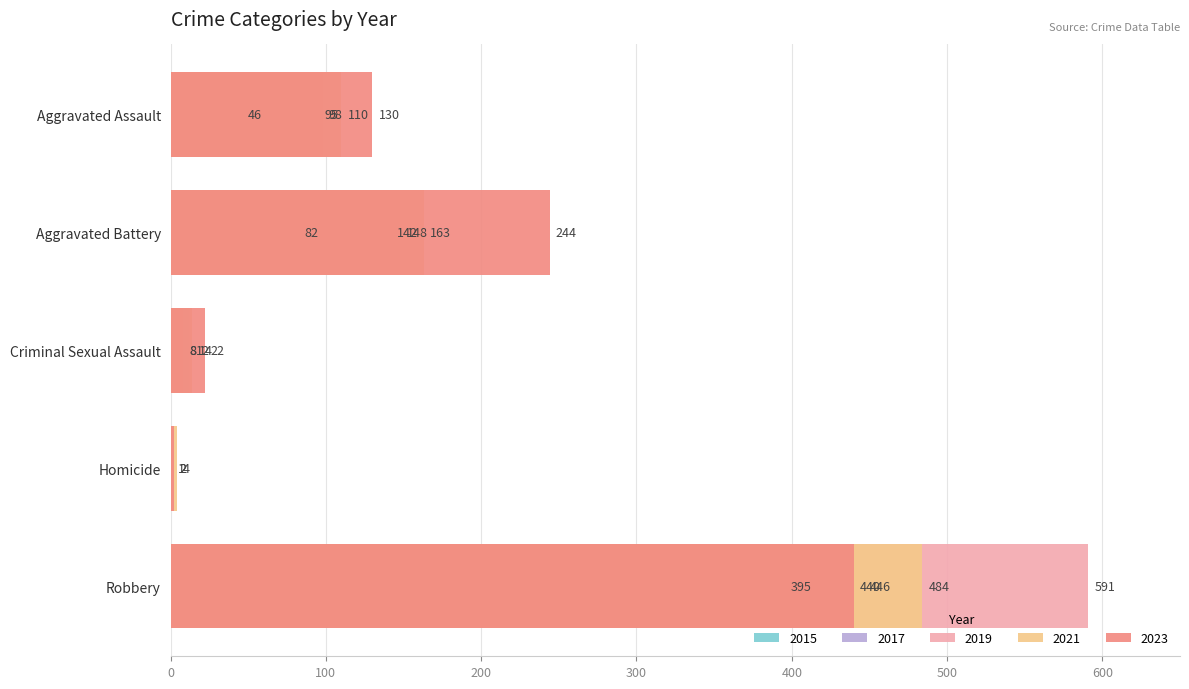

What is the label of the 4th bar from the left?

Homicide